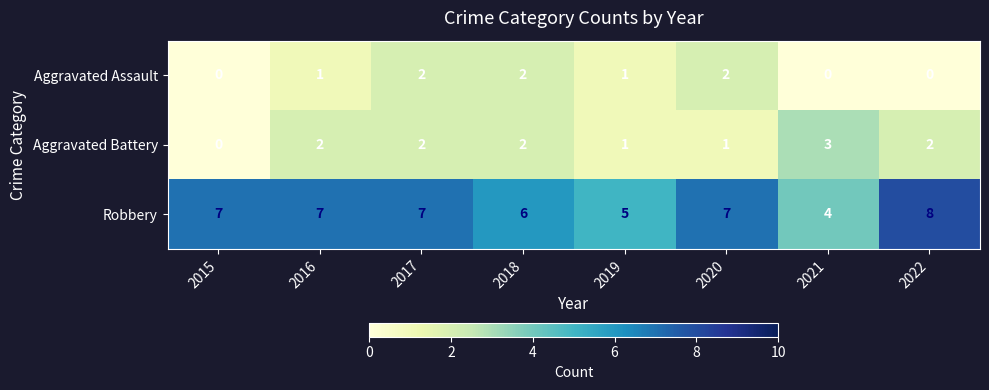

What is the difference between the Robbery values at 2021 and 2016?

3